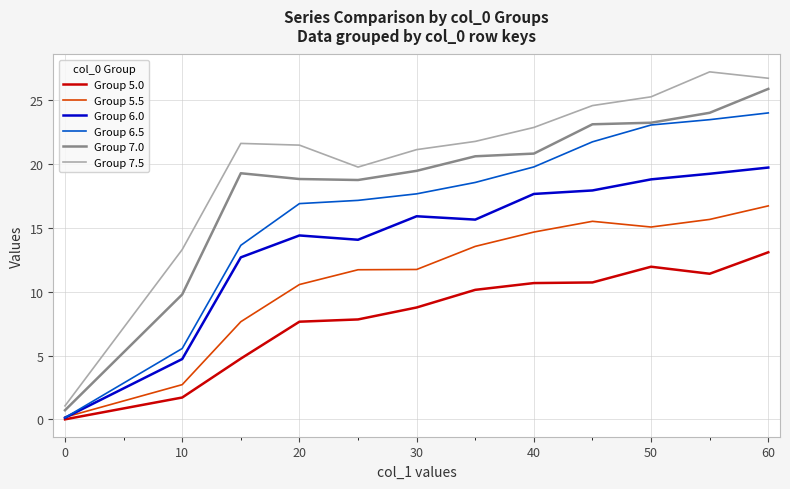

True or false: Group 5.0 and Group 7.0 intersect in this chart.

False